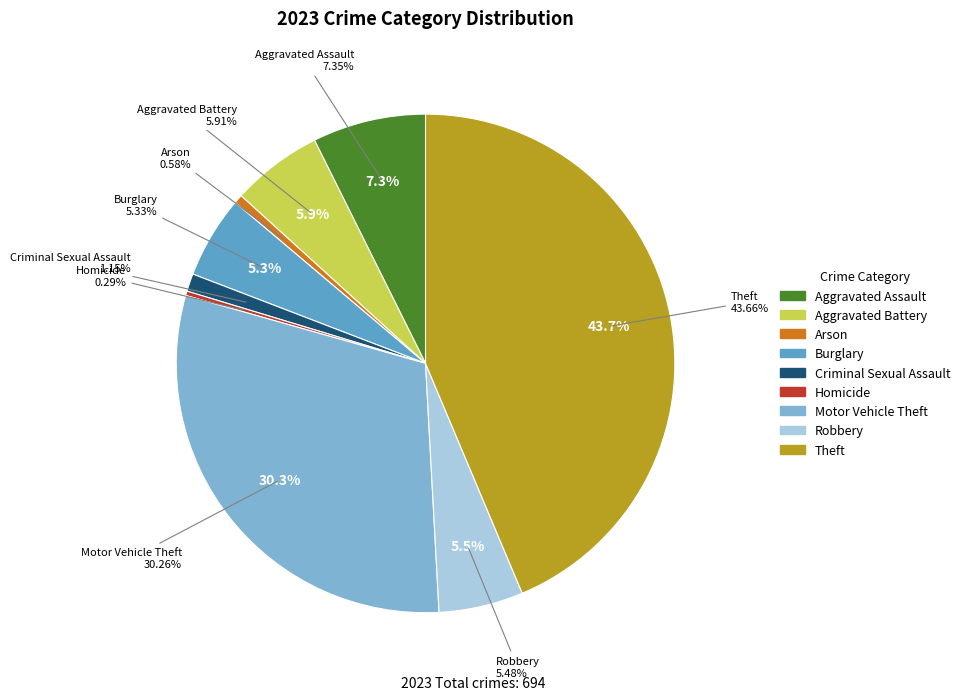

Rank the categories by value from lowest to highest.

Homicide, Arson, Criminal Sexual Assault, Burglary, Robbery, Aggravated Battery, Aggravated Assault, Motor Vehicle Theft, Theft